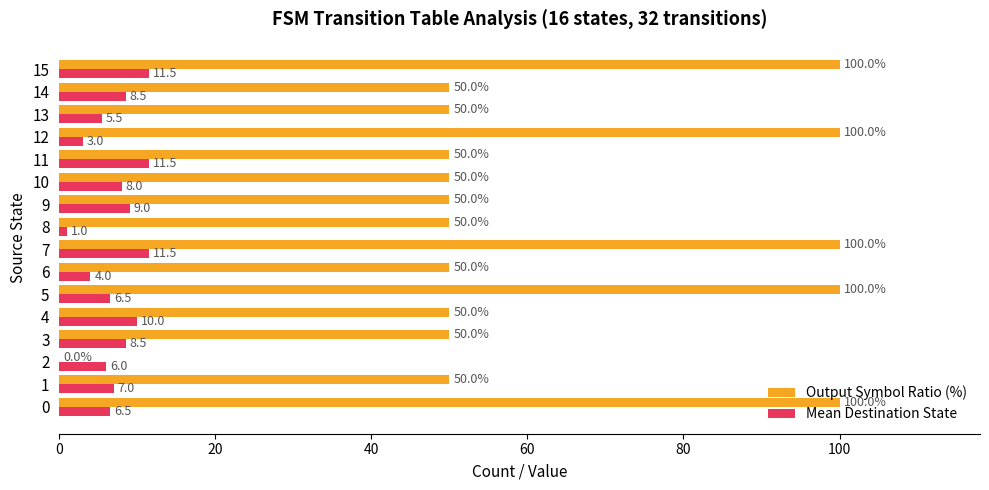

Between 4 and 12, which series saw the biggest shift?

Output Symbol Ratio (%)